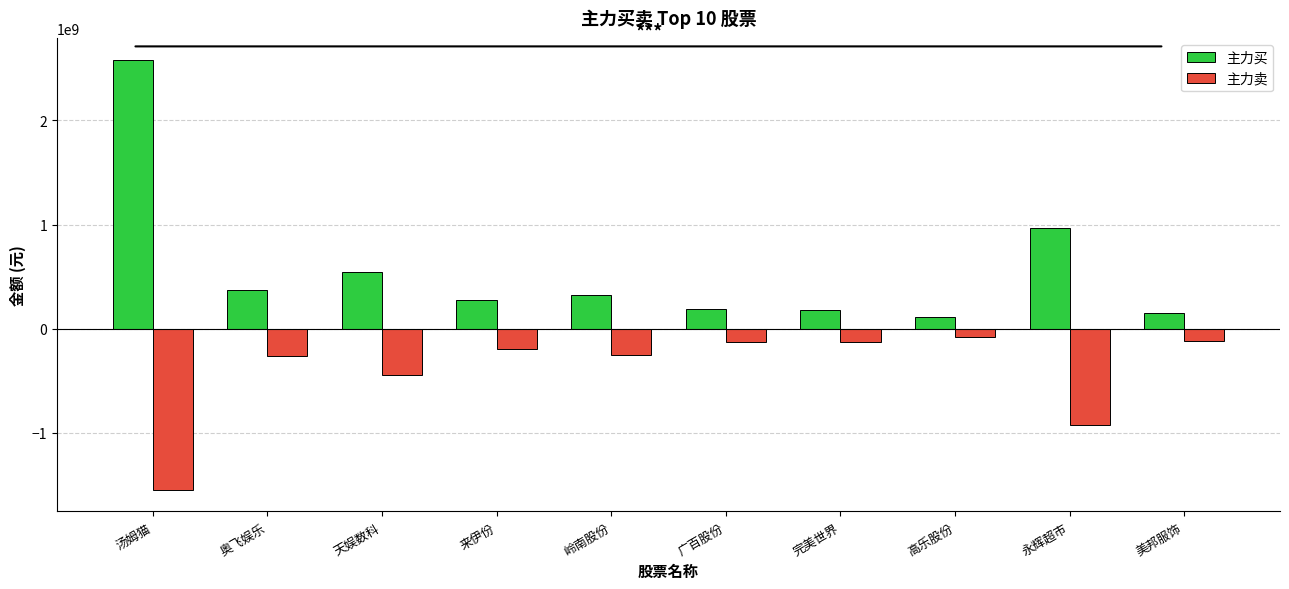

True or false: 主力买 has a value of 183934872 at 完美世界.

True